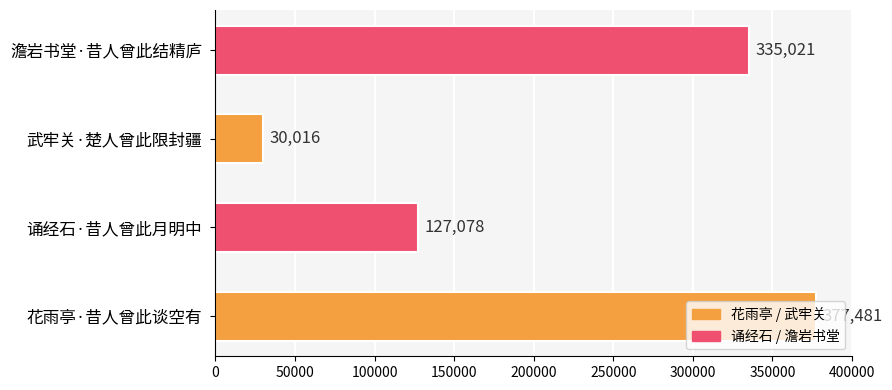

Approximately how many times larger is the value at 澹岩书堂·昔人曾此结精庐 compared to 花雨亭·昔人曾此谈空有?

0.9